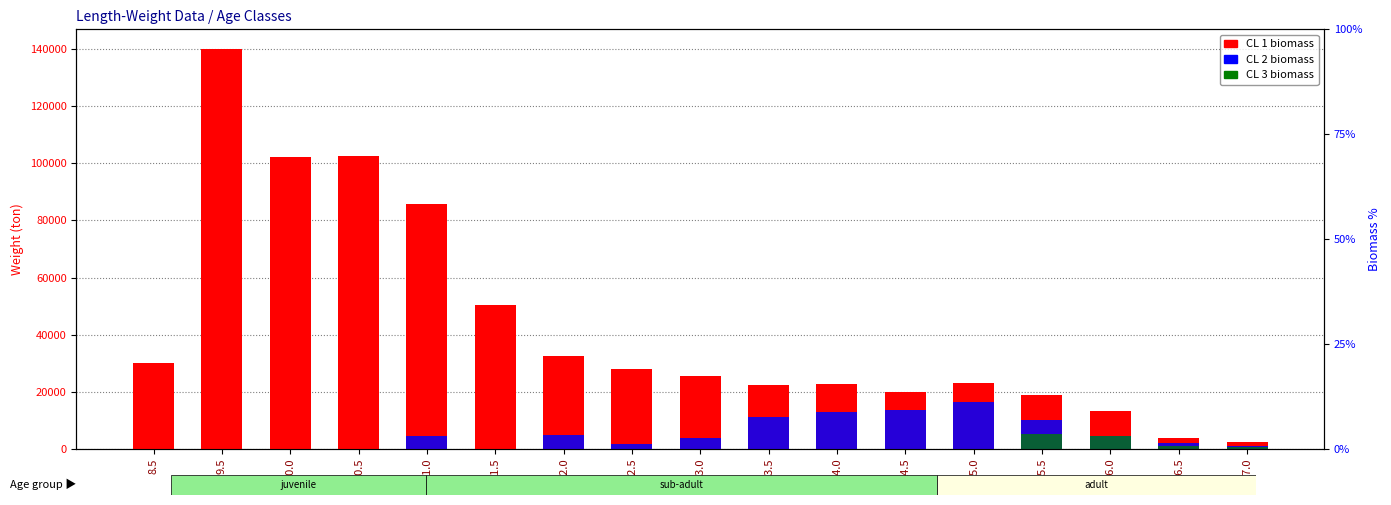

How many bars are there in total?

51